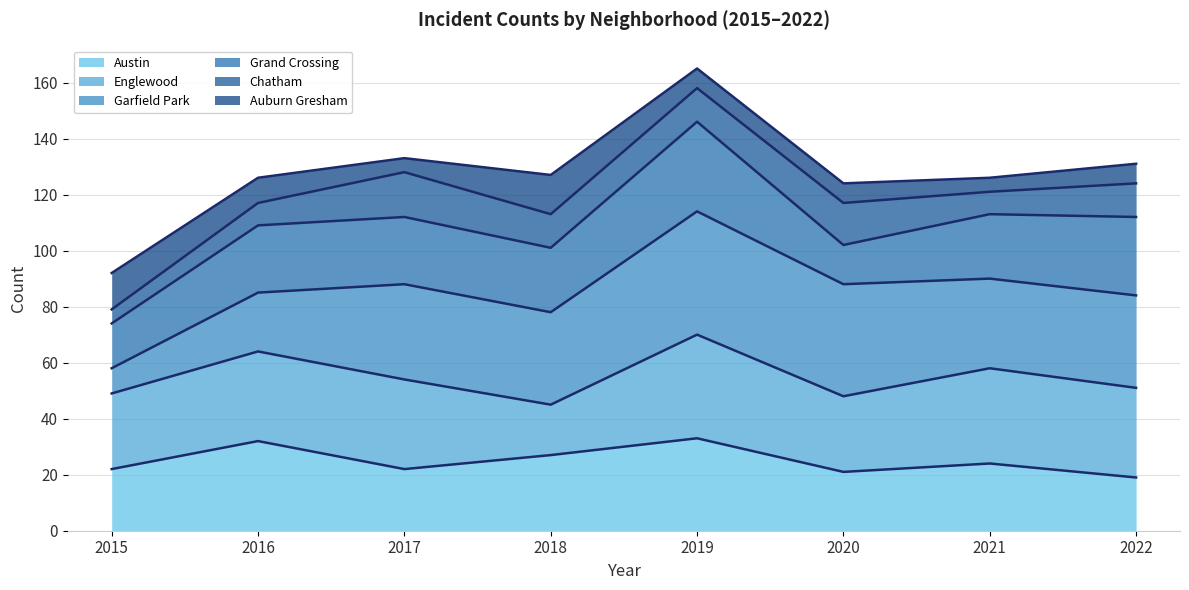

Does the chart display data point markers on the line(s)?

No